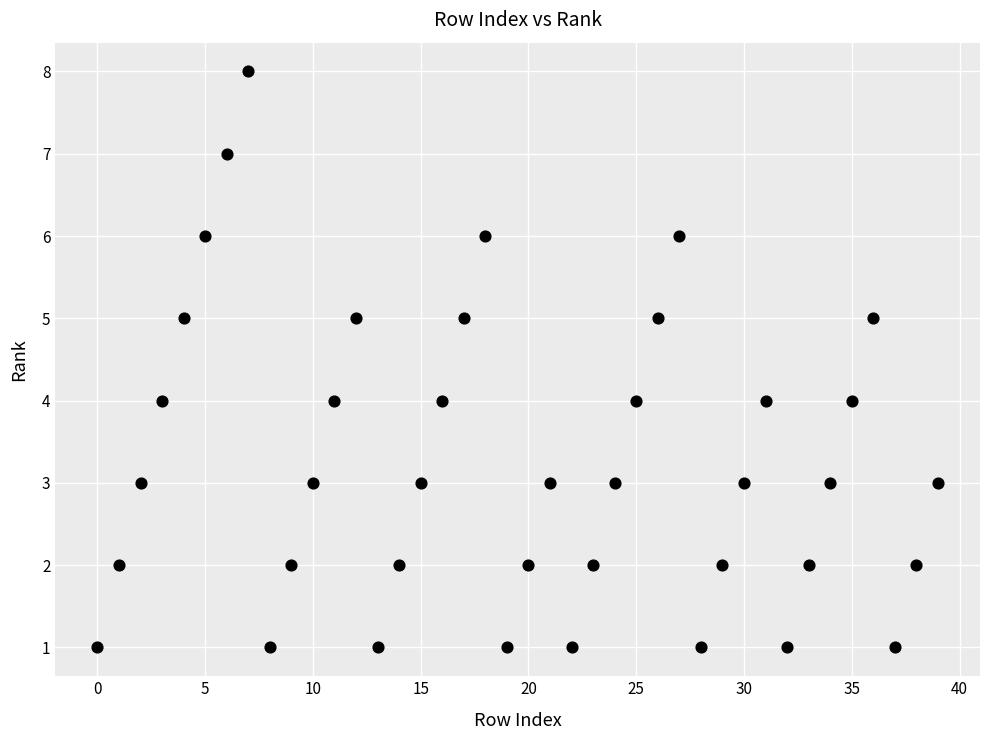

What is the range of Y values (max minus min)?

7